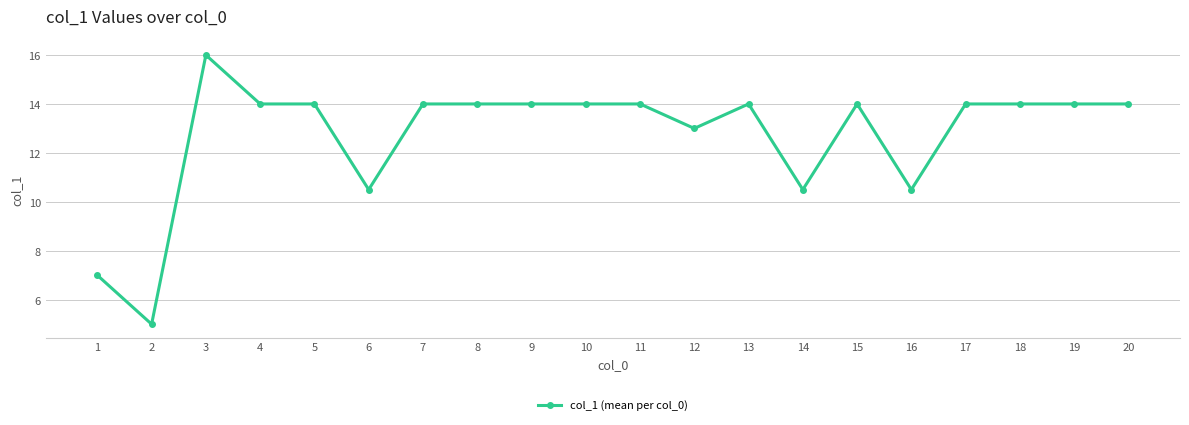

Reading right to left, extract all data points from this chart.

20=14.0	19=14.0	18=14.0	17=14.0	16=10.5	15=14.0	14=10.5	13=14.0	12=13.0	11=14.0	10=14.0	9=14.0	8=14.0	7=14.0	6=10.5	5=14.0	4=14.0	3=16.0	2=5.0	1=7.0